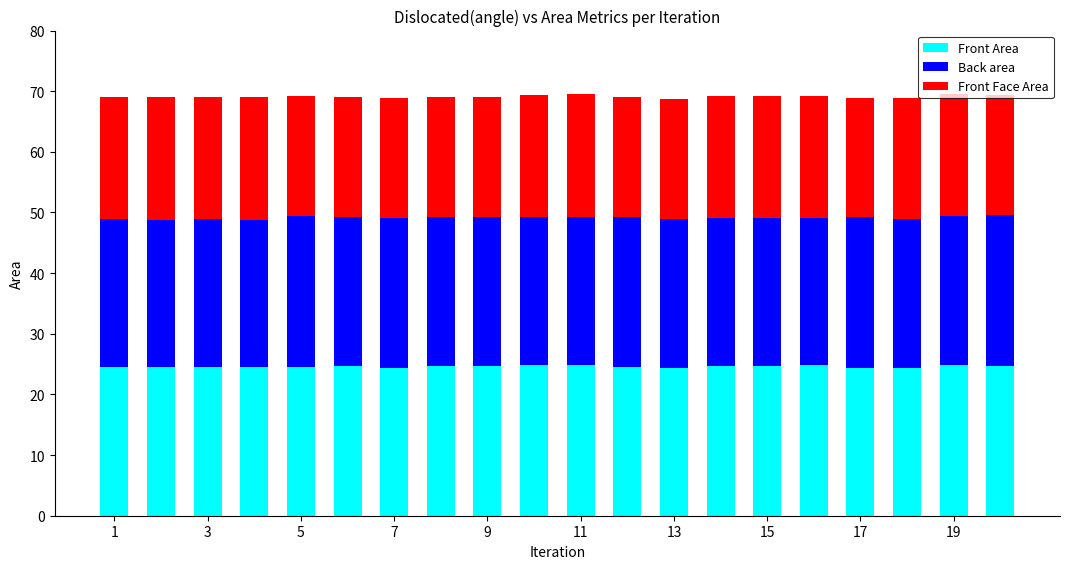

How many bars are there in total?

20